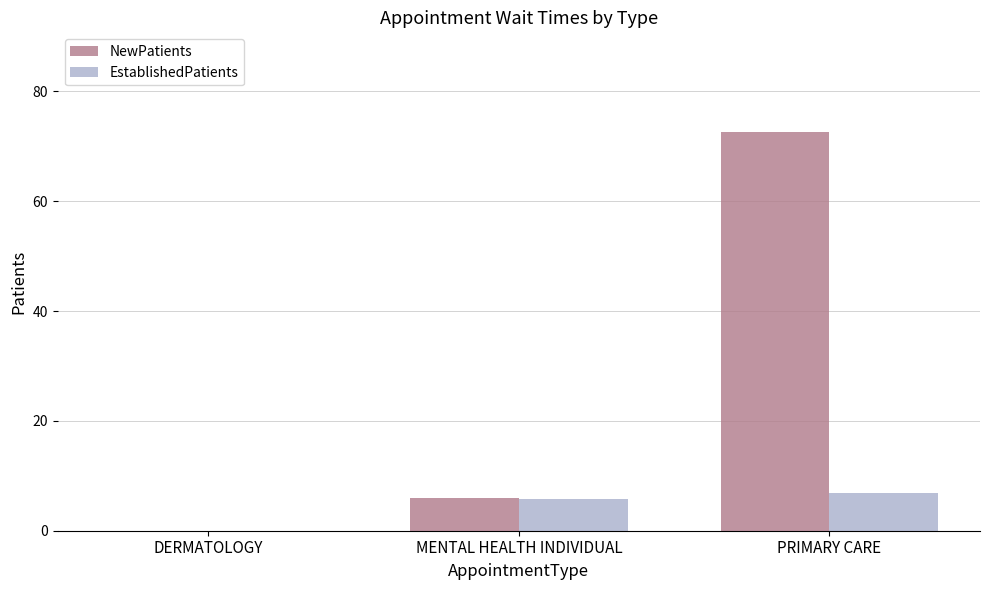

Where is NewPatients nearest to the value 36?

MENTAL HEALTH INDIVIDUAL